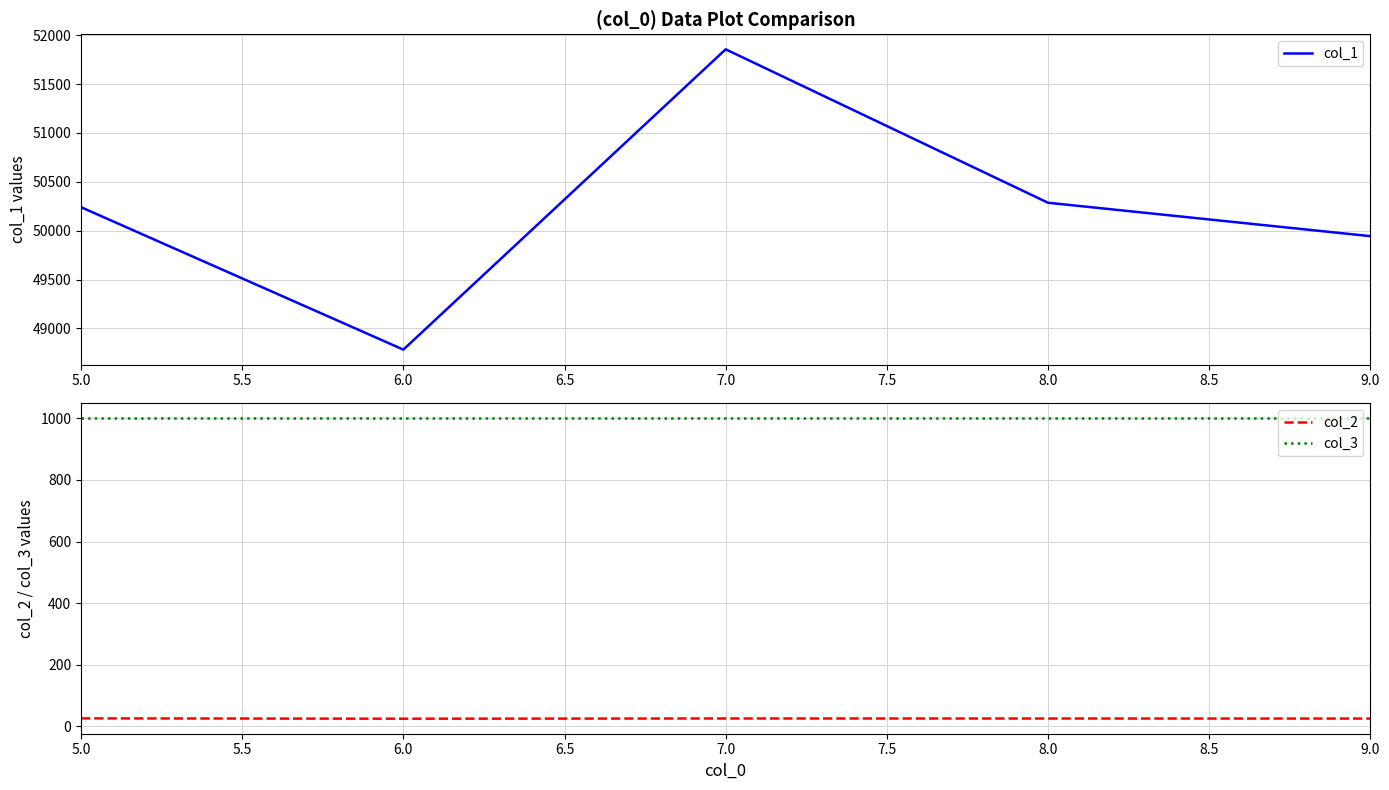

What is the highest value of the col_2 series?

25.4